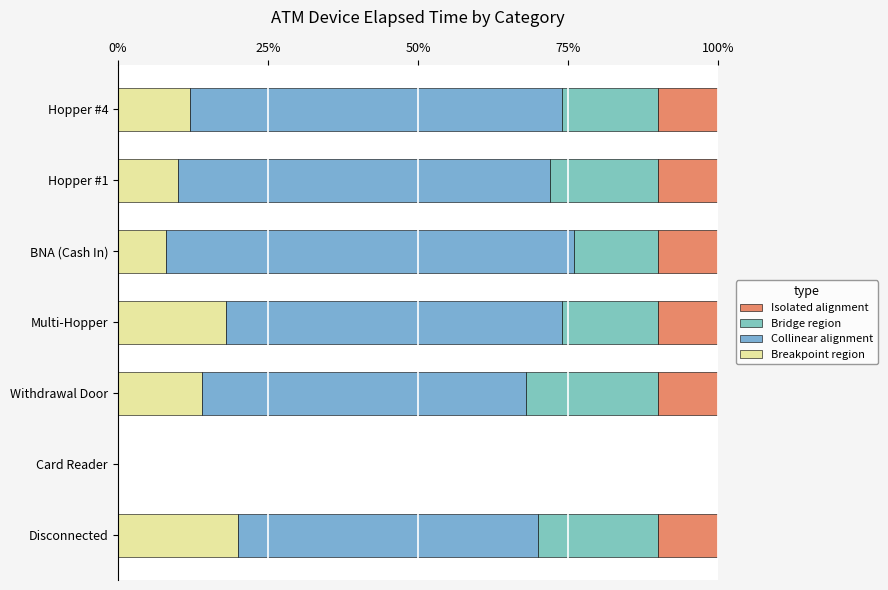

What are all the series names shown in the legend?

Isolated alignment, Bridge region, Collinear alignment, Breakpoint region